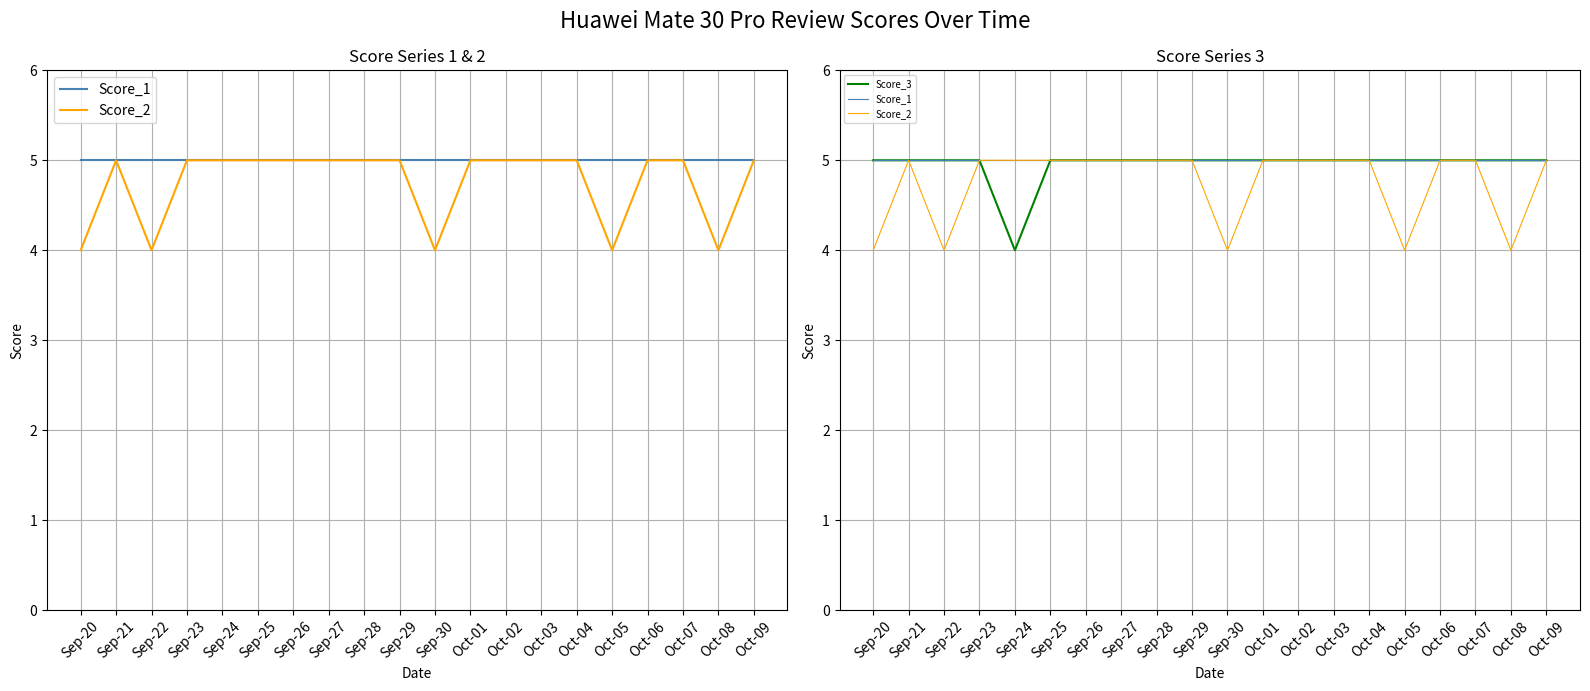

Which has a higher value, Sep-26 or Oct-06?

Sep-26